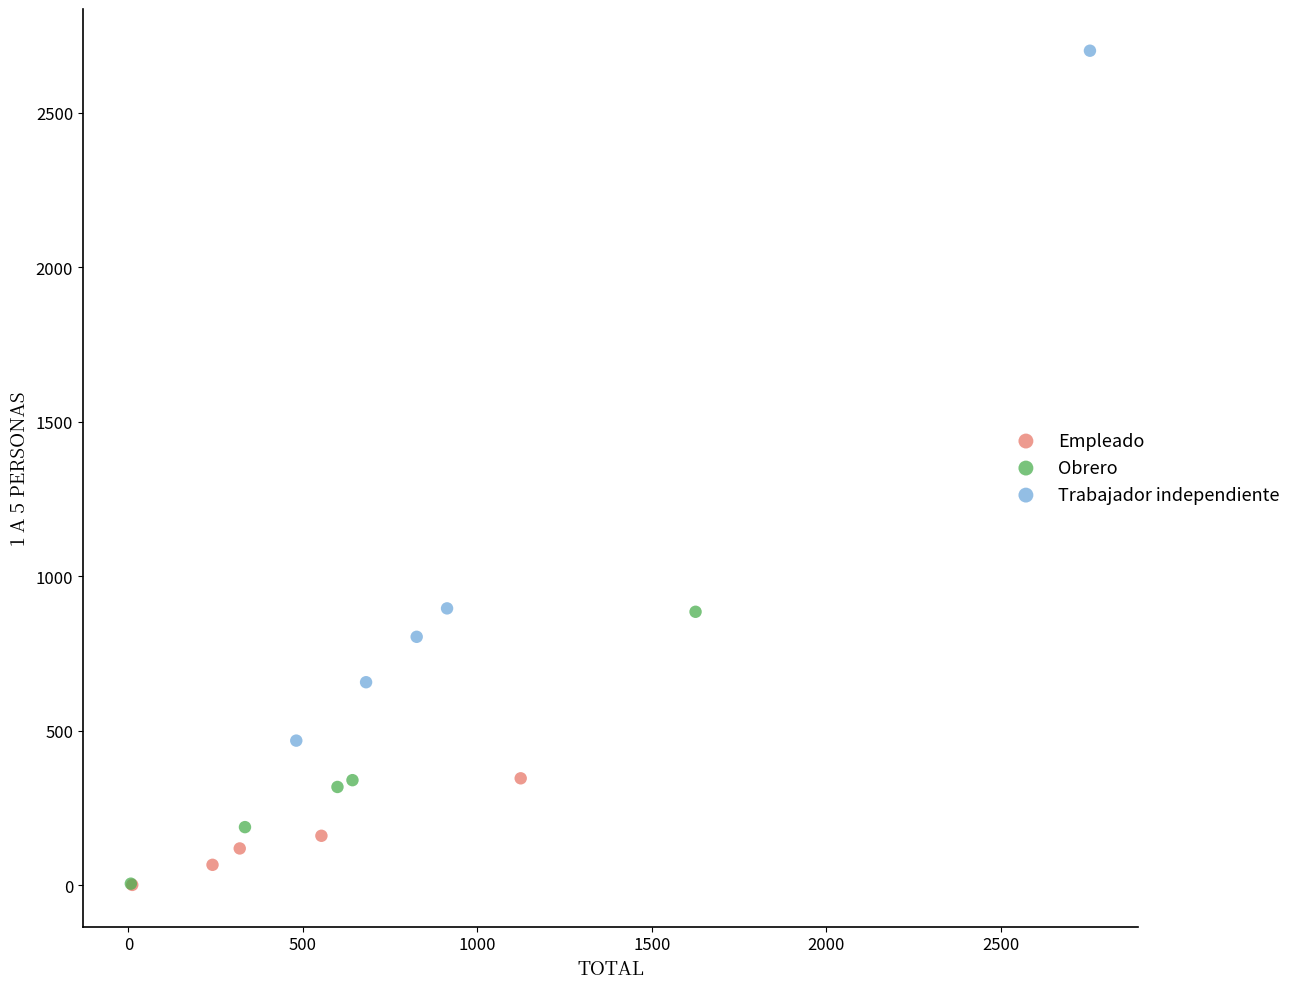

Which series contains the highest Y value?

Trabajador independiente